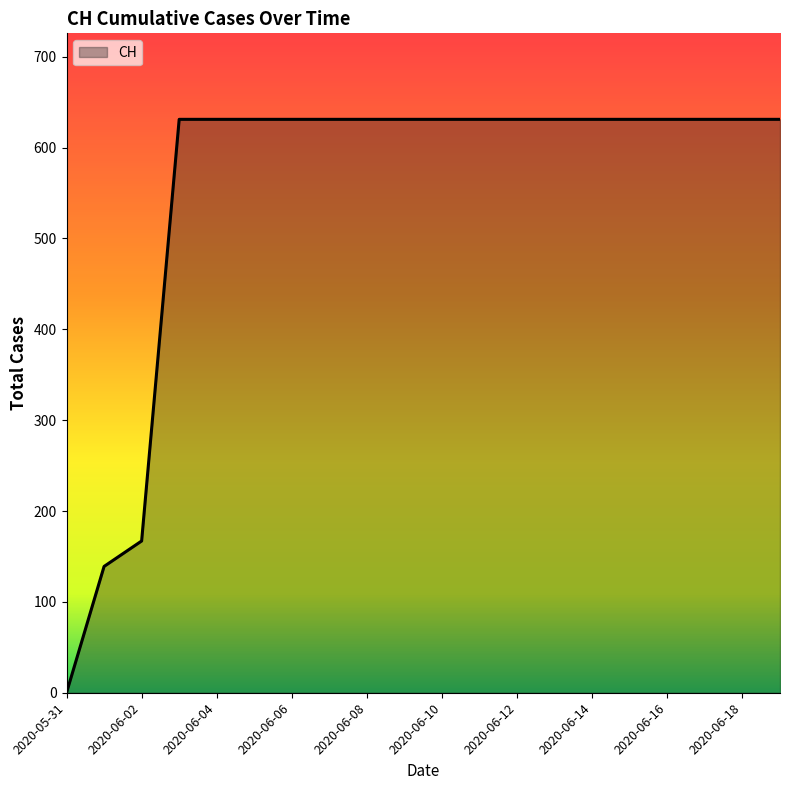

What is the difference between the maximum and minimum values?

631